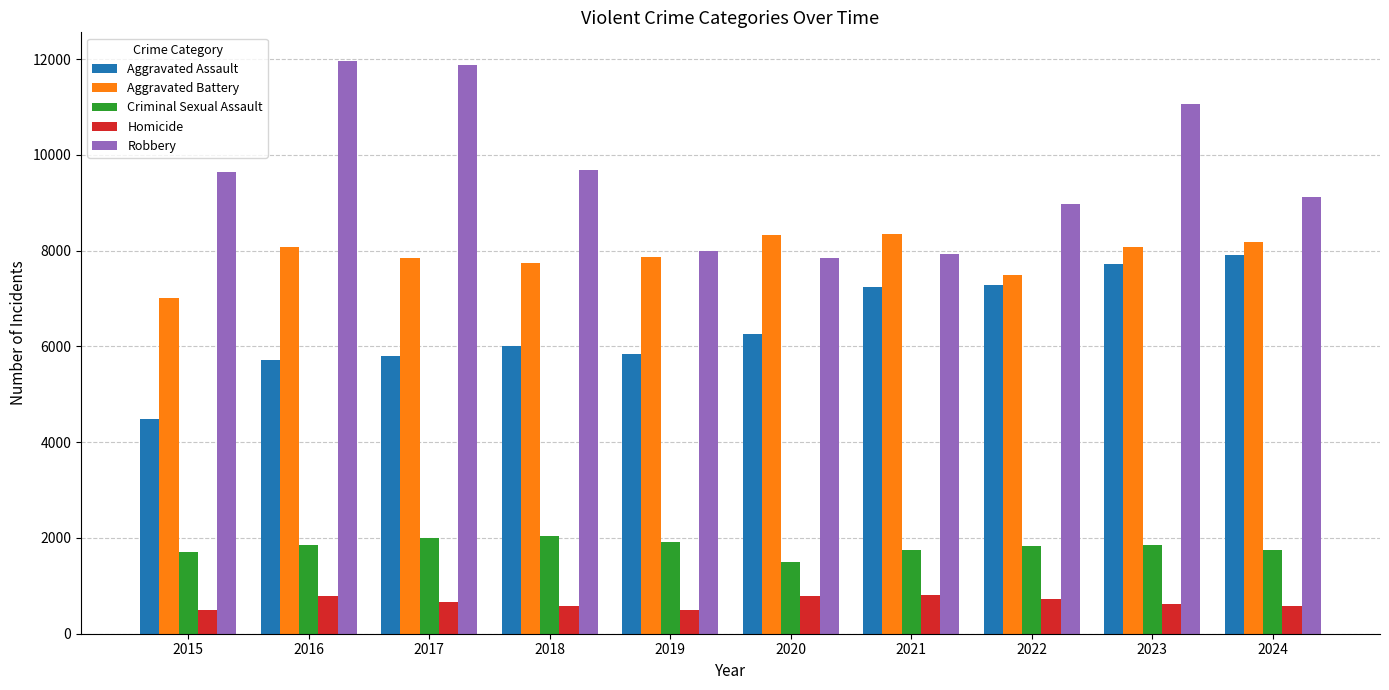

Which series has the largest range (max minus min)?

Robbery